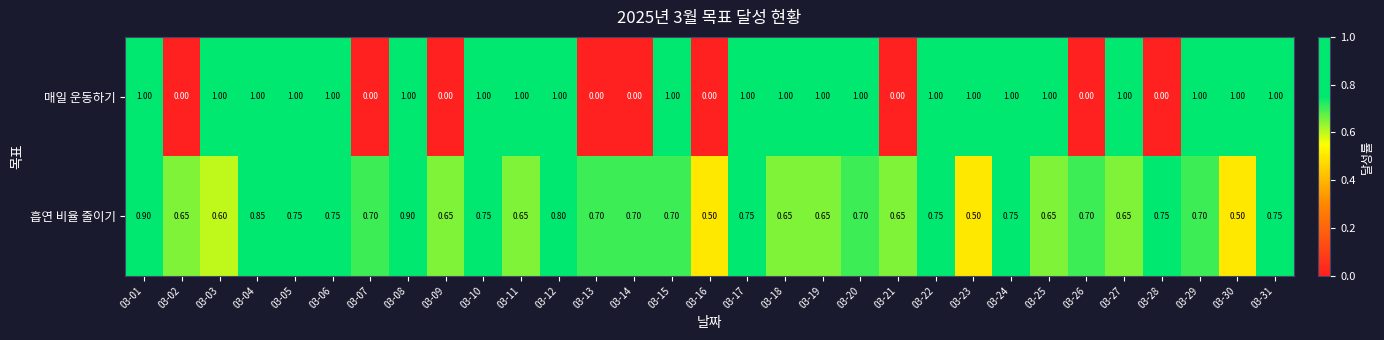

Which series has the largest total across all categories?

매일 운동하기